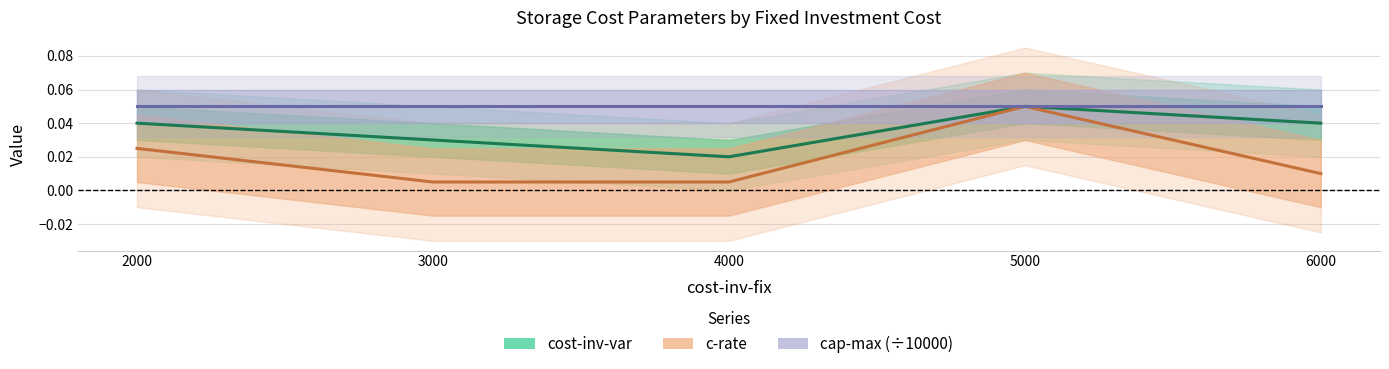

What is the total value across all series at 4000?

0.1